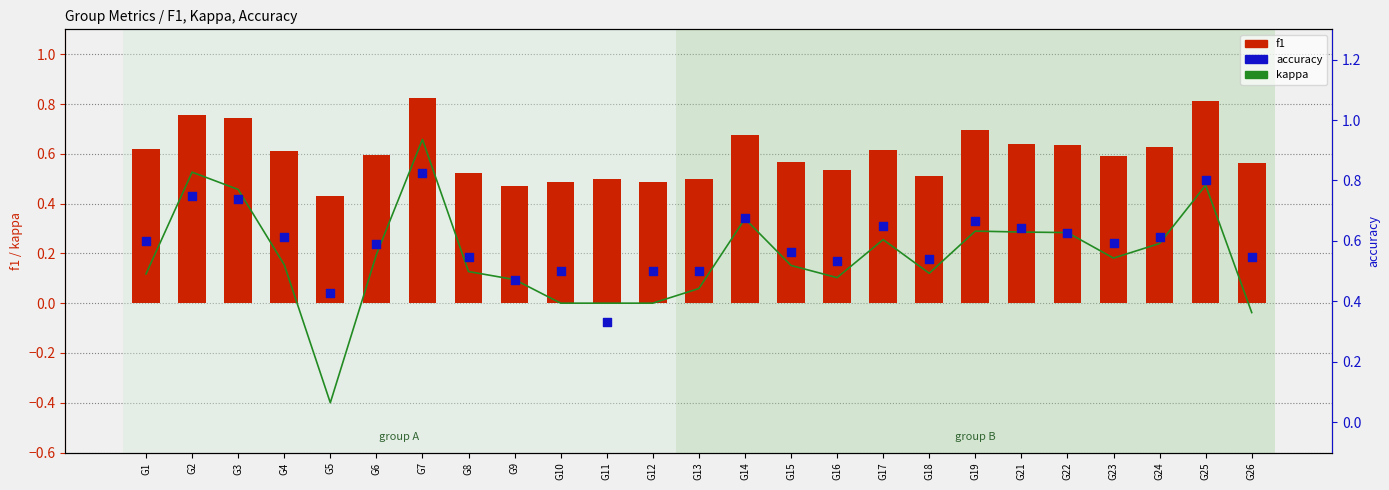

Which series contains the highest Y value?

f1